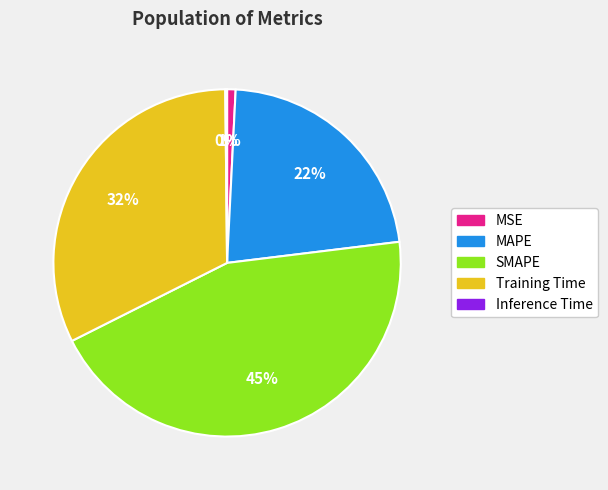

To the nearest percent, what is the average slice percentage?

20%